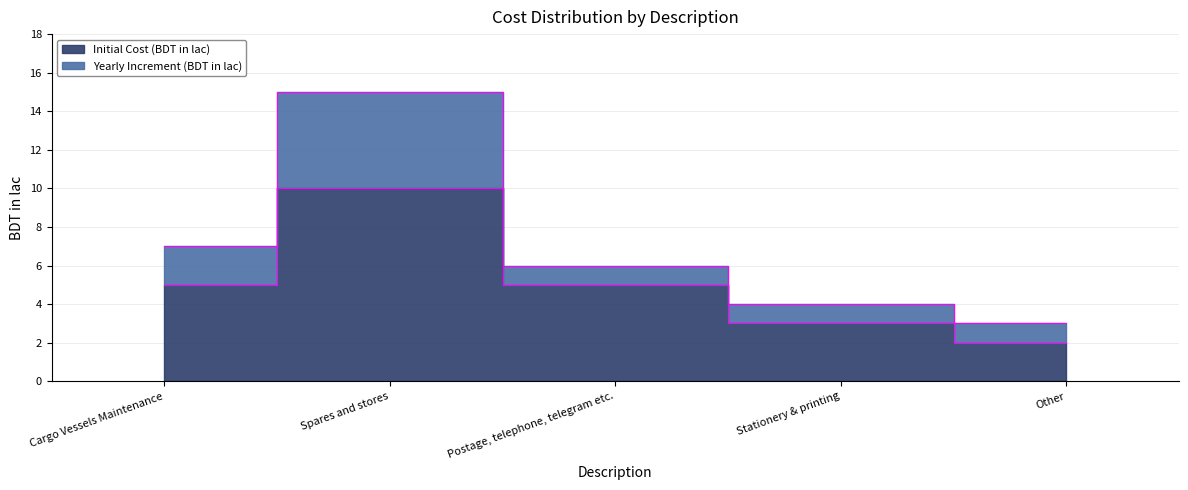

Which category has the lowest value across all series?

Other